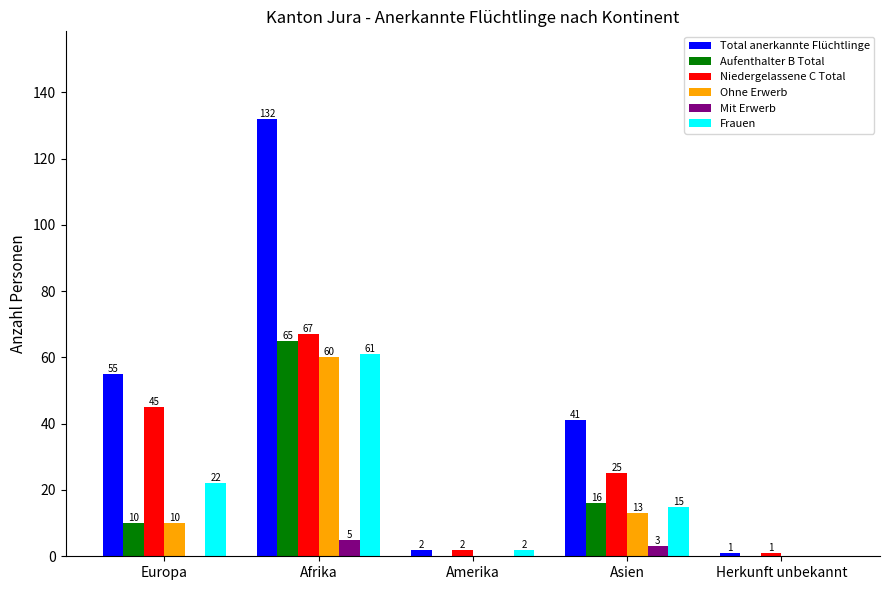

What is the sum of the Frauen values at Amerika and Afrika?

63